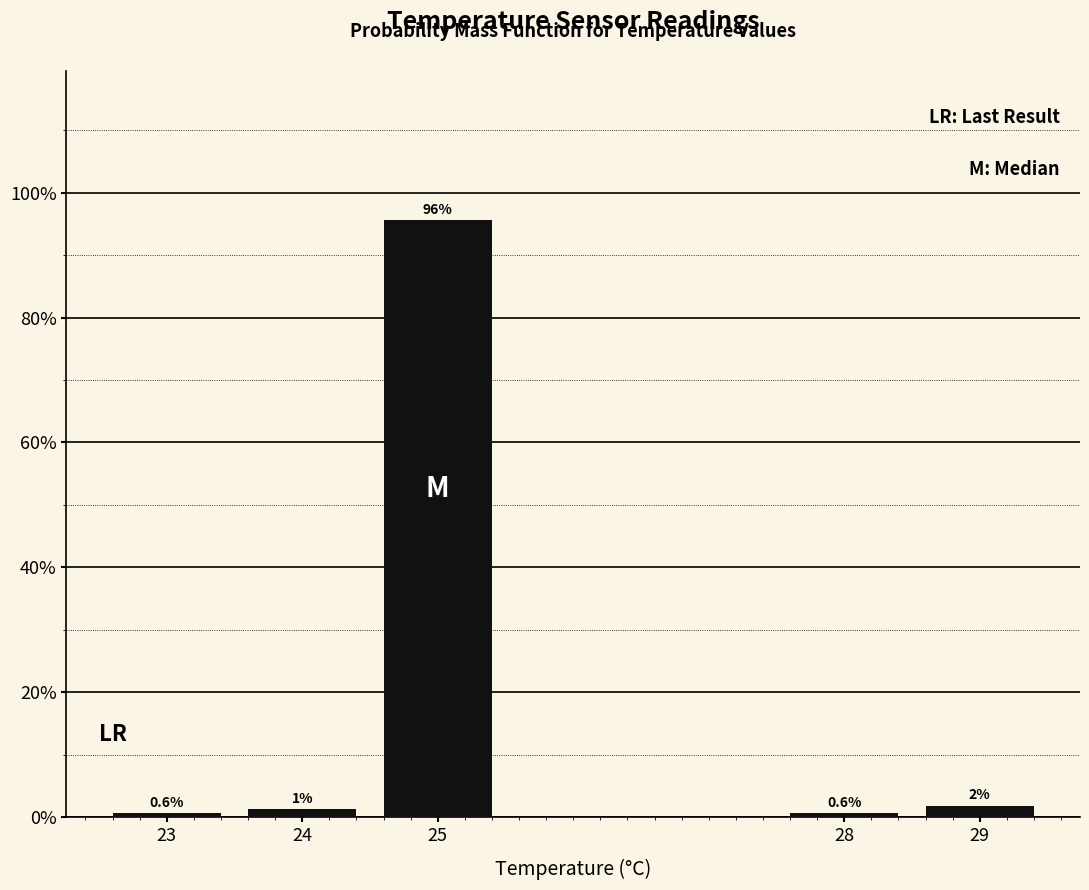

What is the value of the 4th bar from the left?

0.6